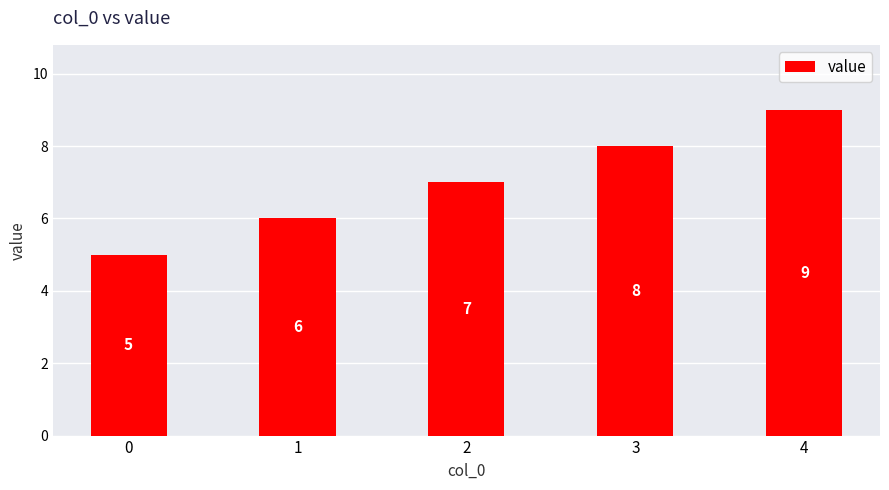

Is it true that the value at 1 is 6?

True